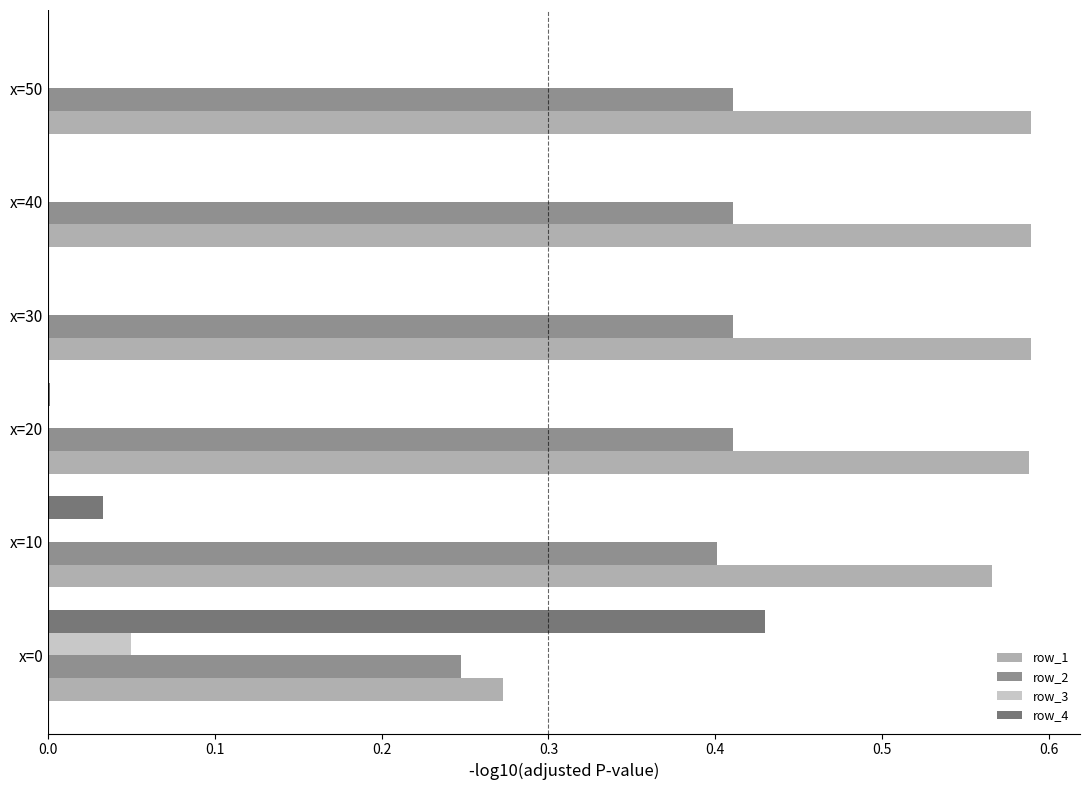

The value of row_3 at x=40 is 0.0. True or false?

True